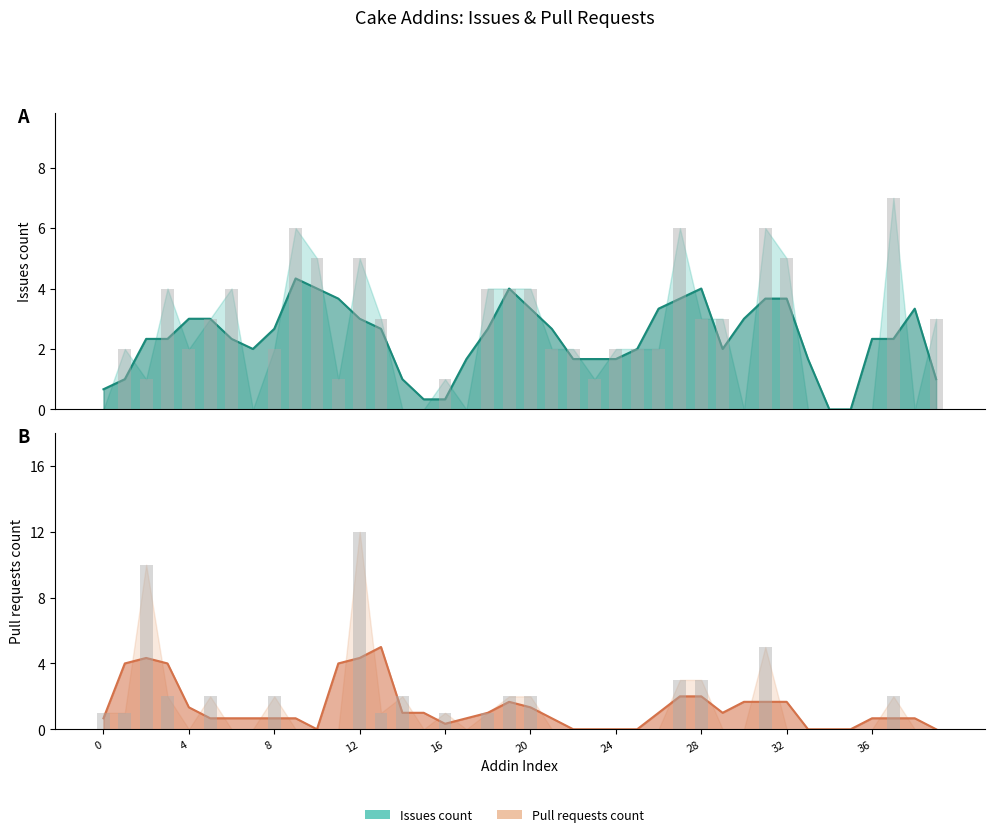

What is the average value of the Pull requests count series?

1